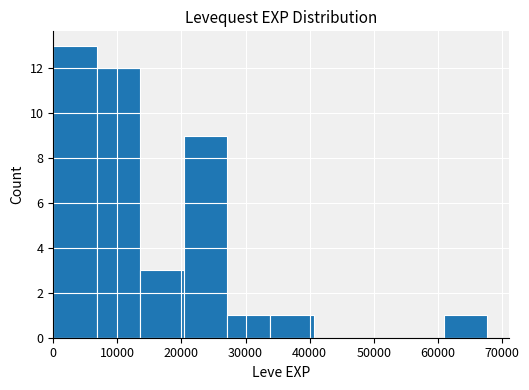

What is the maximum value shown in the chart?

13